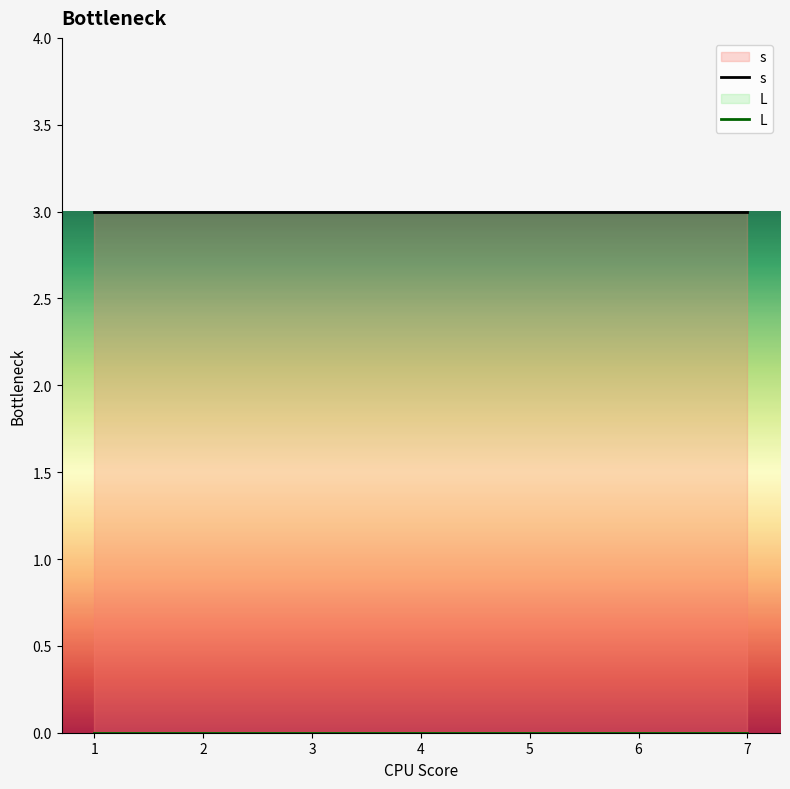

Reading left to right, what are all the values shown in this chart?

s: 3	3	3	3	3	3	3
L: 0	0	0	0	0	0	0